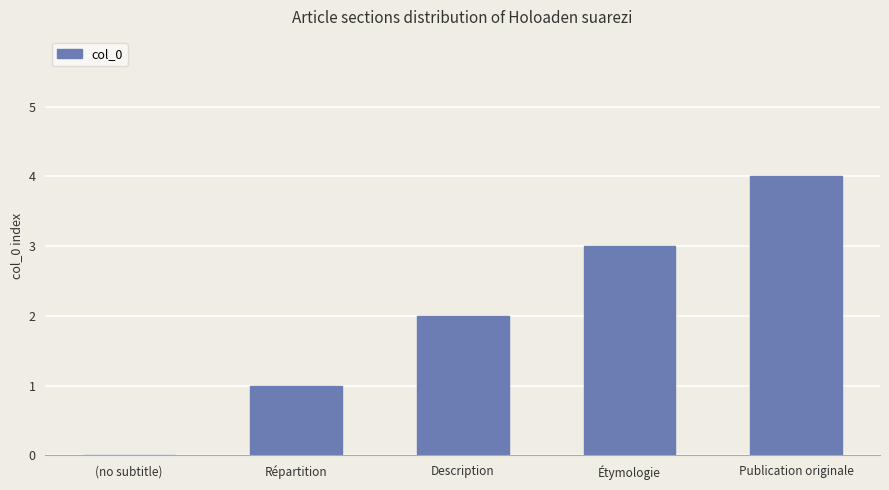

Between Publication originale and (no subtitle), which is larger?

Publication originale